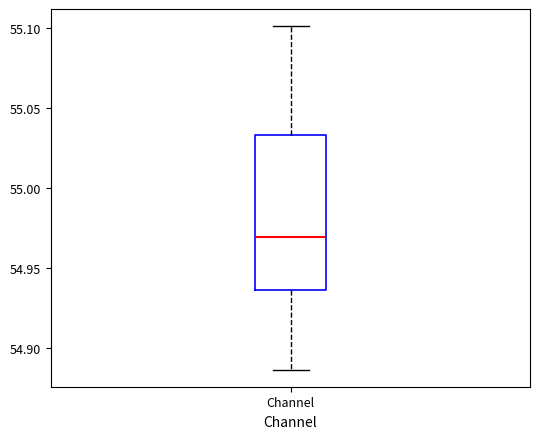

Transcribe this box plot: give where the median line is, the range the box spans, and where the two whiskers end, as read against the y-axis. The values are not printed on the chart, so give them approximately, as read against the axis.

median 54.970, box 54.935 to 55.035, whiskers 54.885 to 55.100